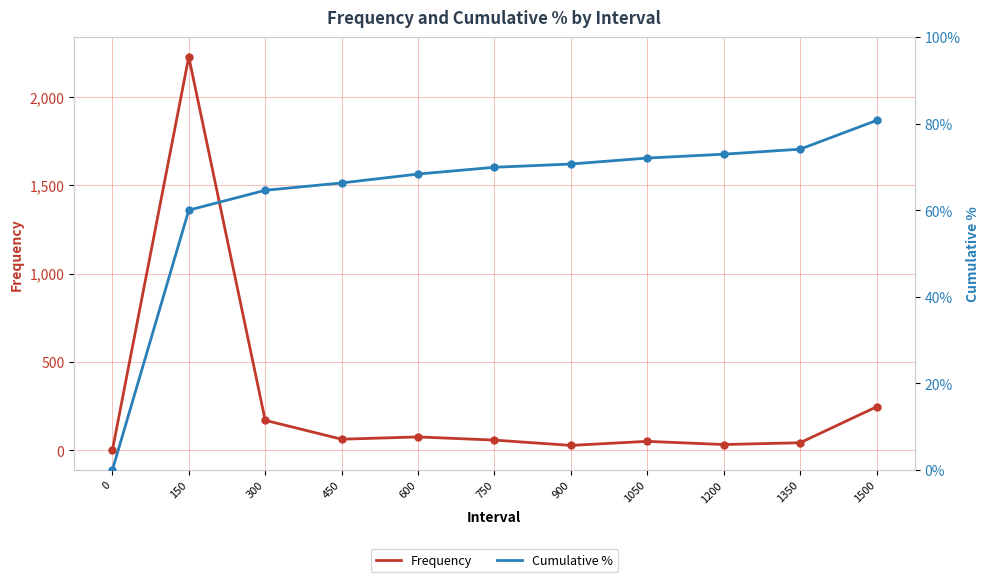

What is the average value of the Frequency series?

272